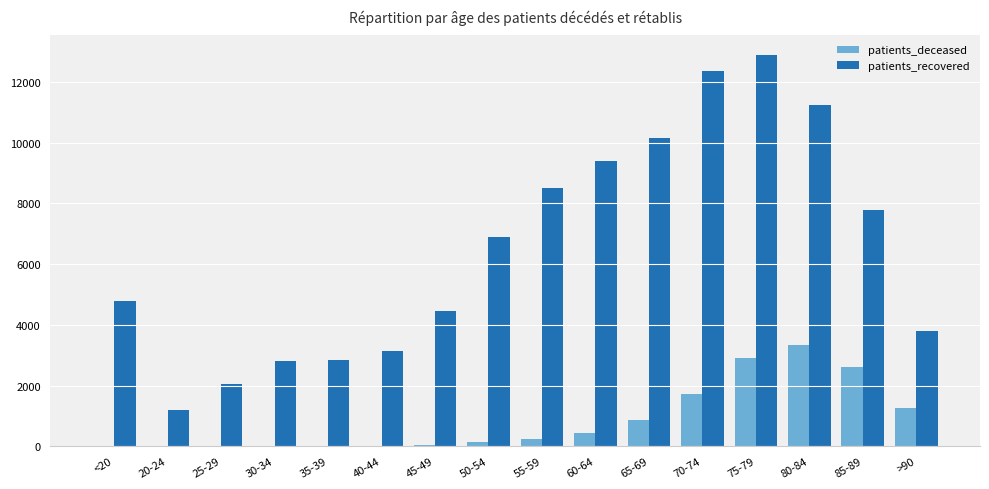

Does the chart contain stacked bars?

No